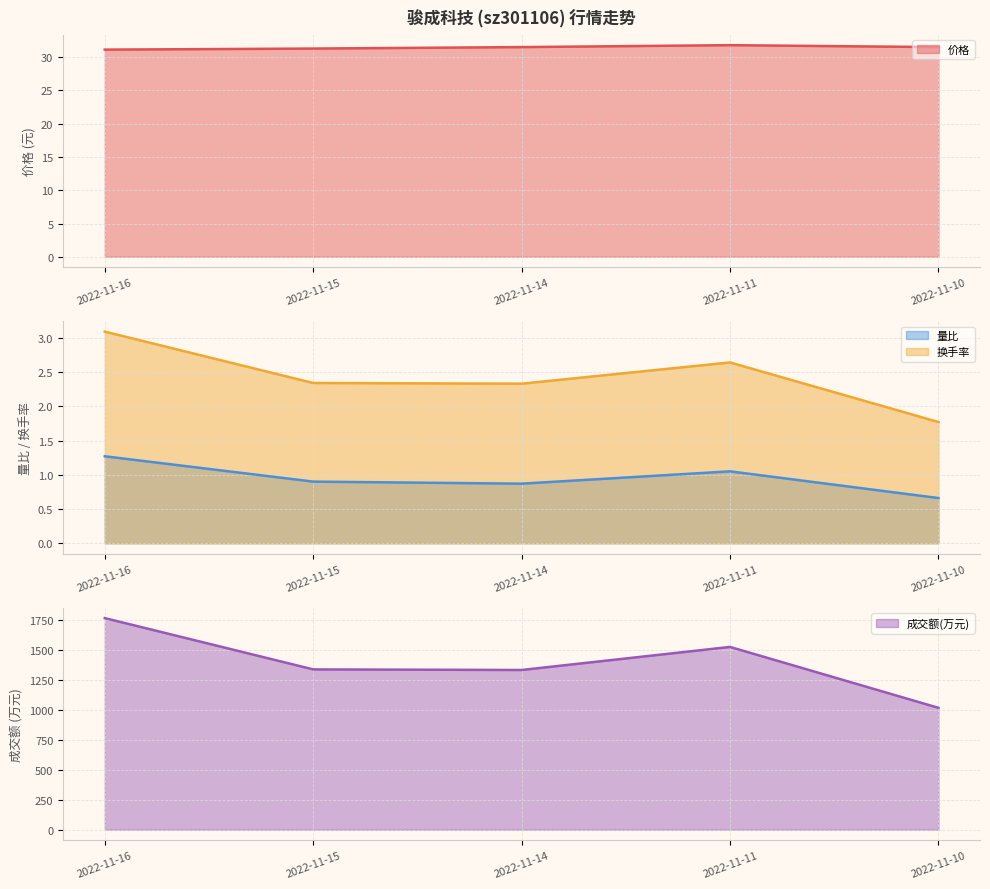

Which has a higher value, 2022-11-10 or 2022-11-14?

2022-11-14